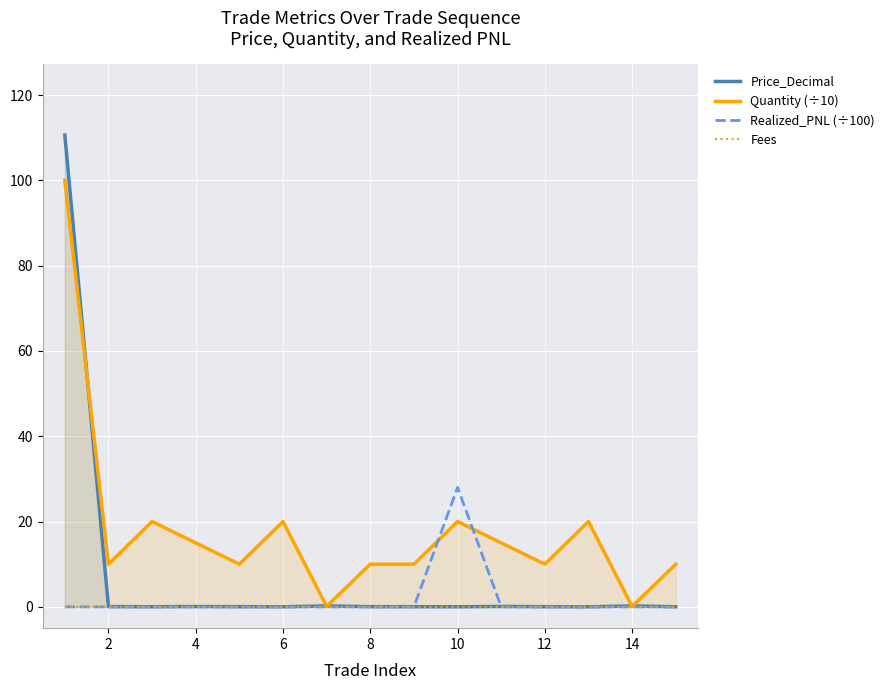

What are all the series names shown in the legend?

Price_Decimal, Quantity (÷10), Realized_PNL (÷100), Fees